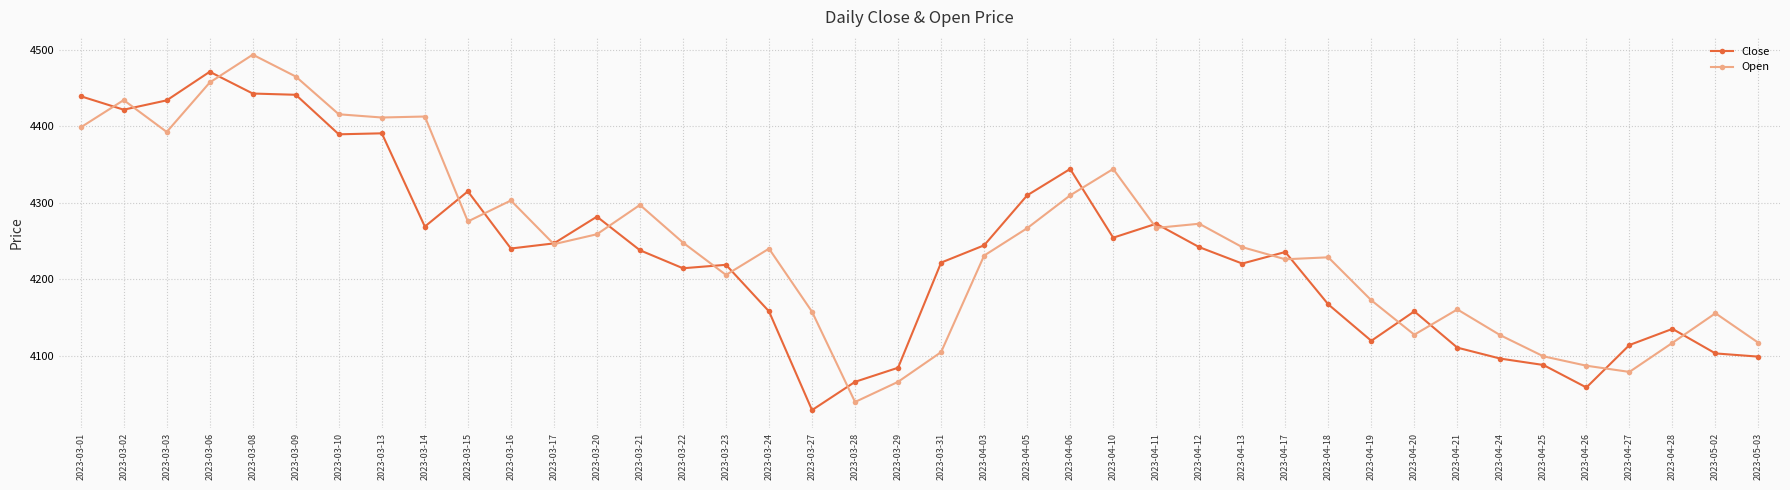

How many values in the Close series are below 4237?

20